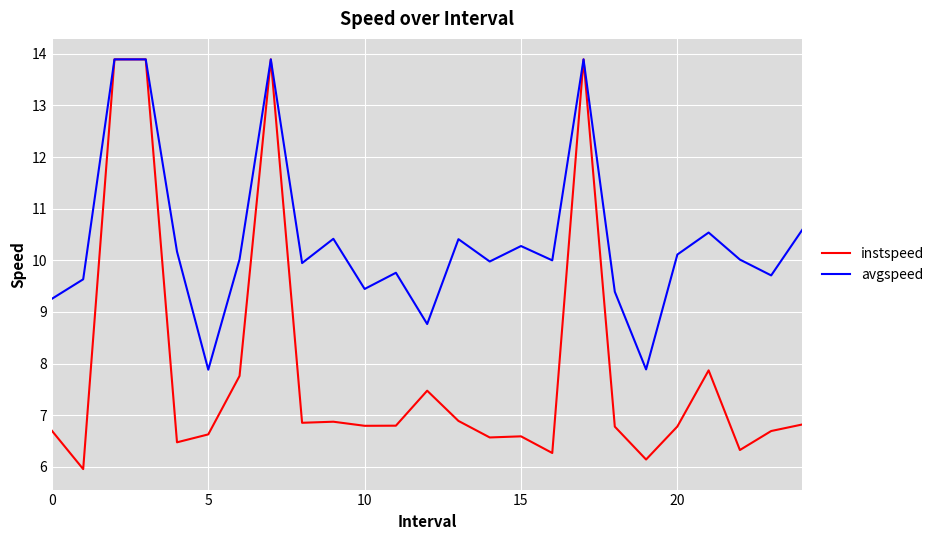

Which series has the largest total across all categories?

avgspeed